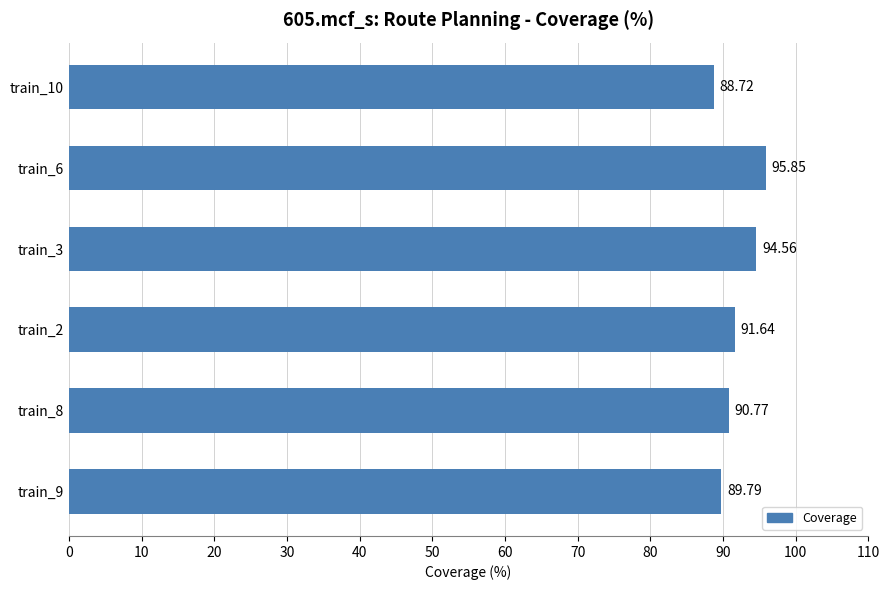

Where is the data nearest to the value 92?

train_2